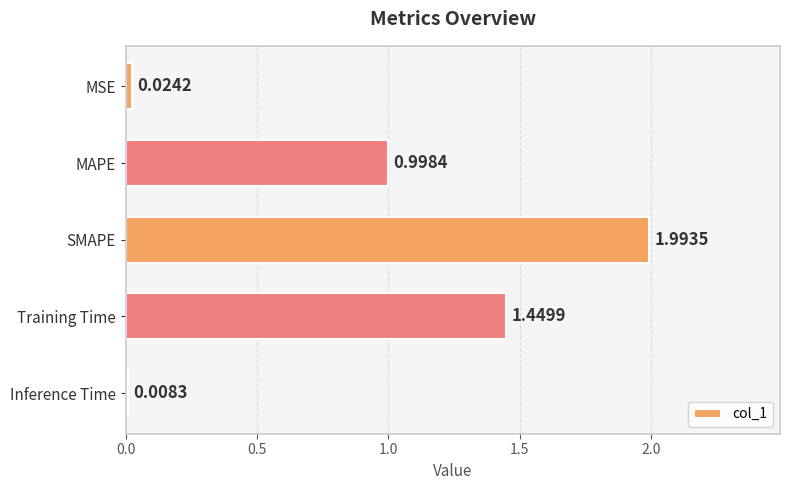

Where is the data nearest to the value 1?

MAPE